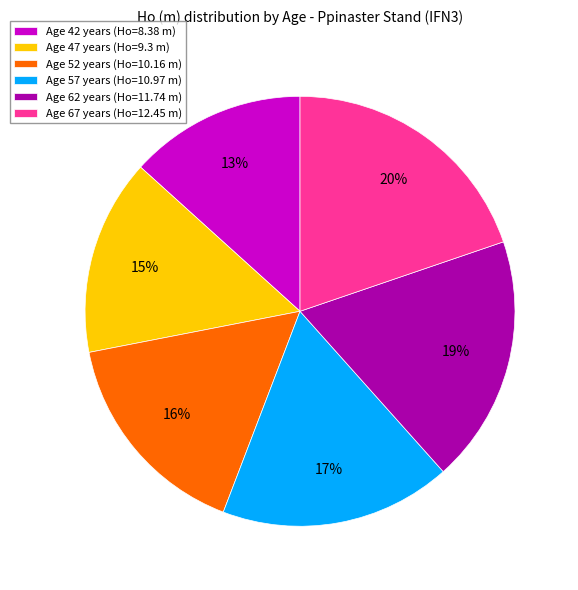

Between Age 62 years (Ho=11.74 m) and Age 57 years (Ho=10.97 m), which is larger?

Age 62 years (Ho=11.74 m)